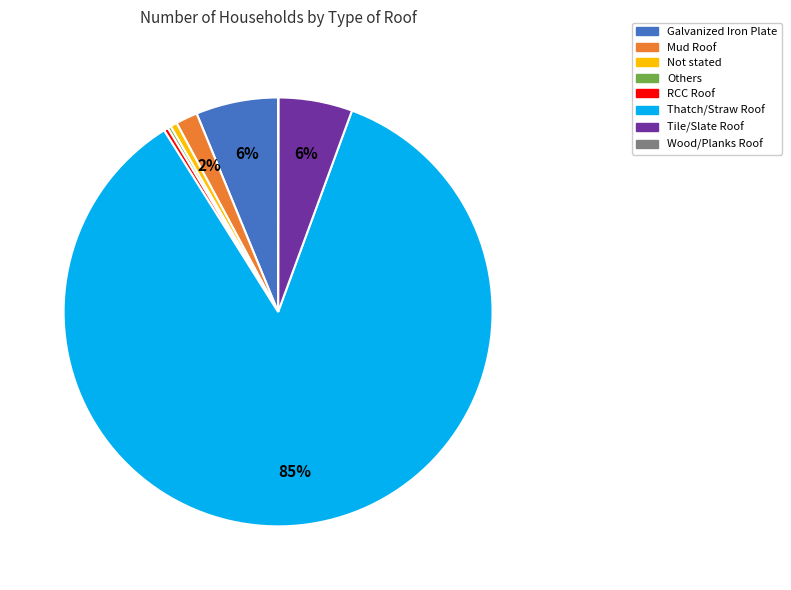

Which category accounts for the majority?

Thatch/Straw Roof